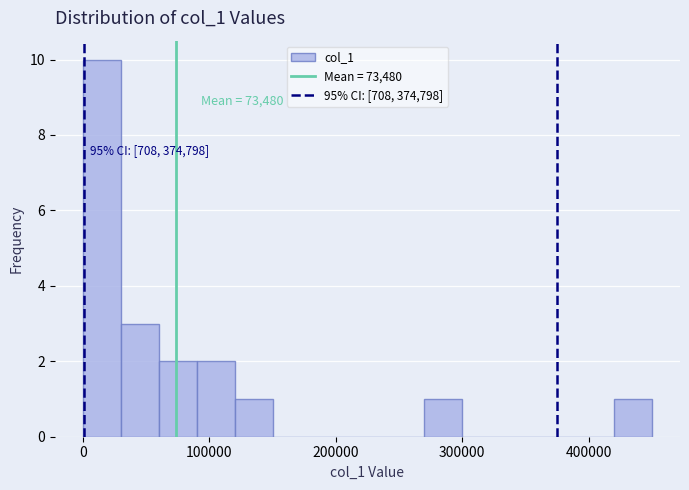

Around what value on the x-axis is the tallest bar? Give the approximate position of its centre, as read against the axis.

20000